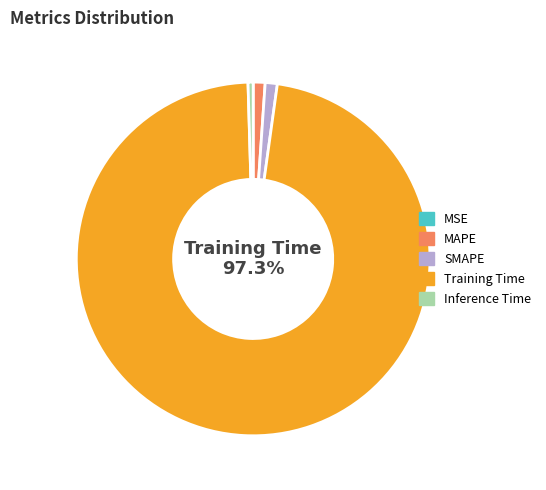

Does Training Time account for over 50% of the chart?

Yes